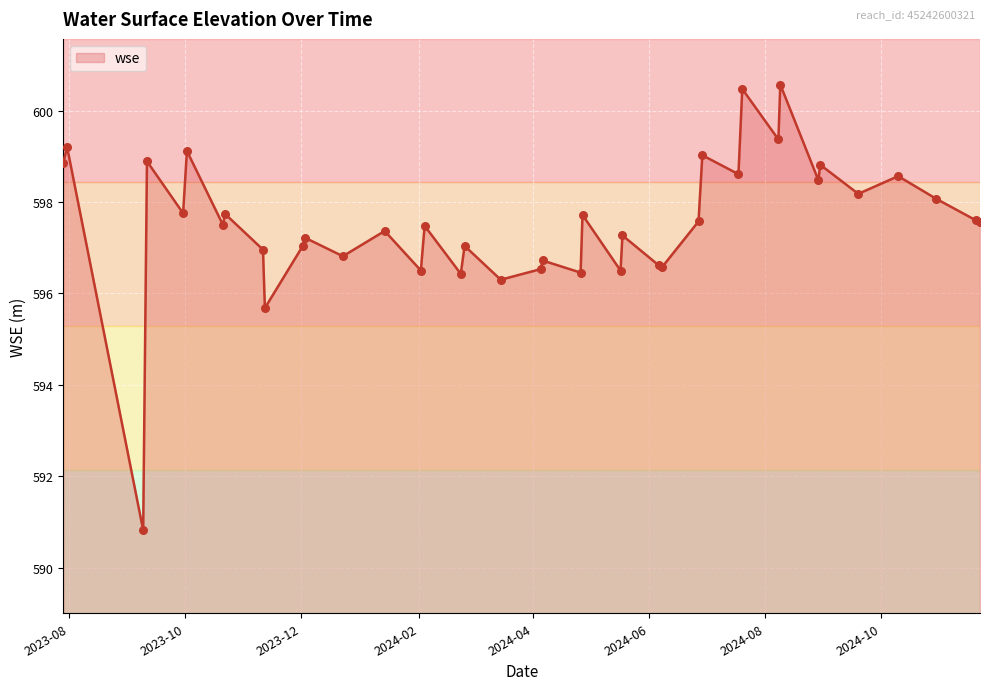

What is the smallest value displayed?

590.8